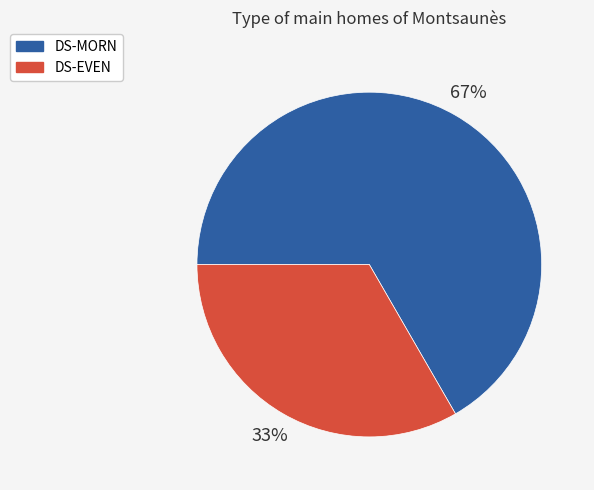

To the nearest percent, what is the combined percentage of DS-MORN and DS-EVEN?

100%